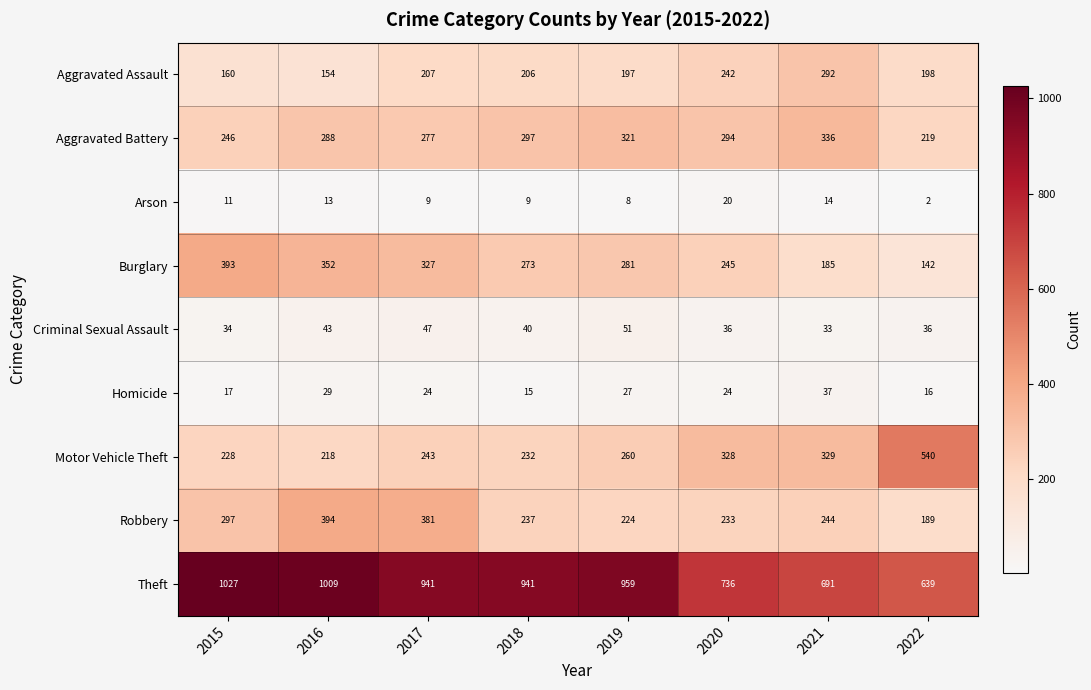

Rank the series at 2021 from lowest to highest value.

Arson, Criminal Sexual Assault, Homicide, Burglary, Robbery, Aggravated Assault, Motor Vehicle Theft, Aggravated Battery, Theft